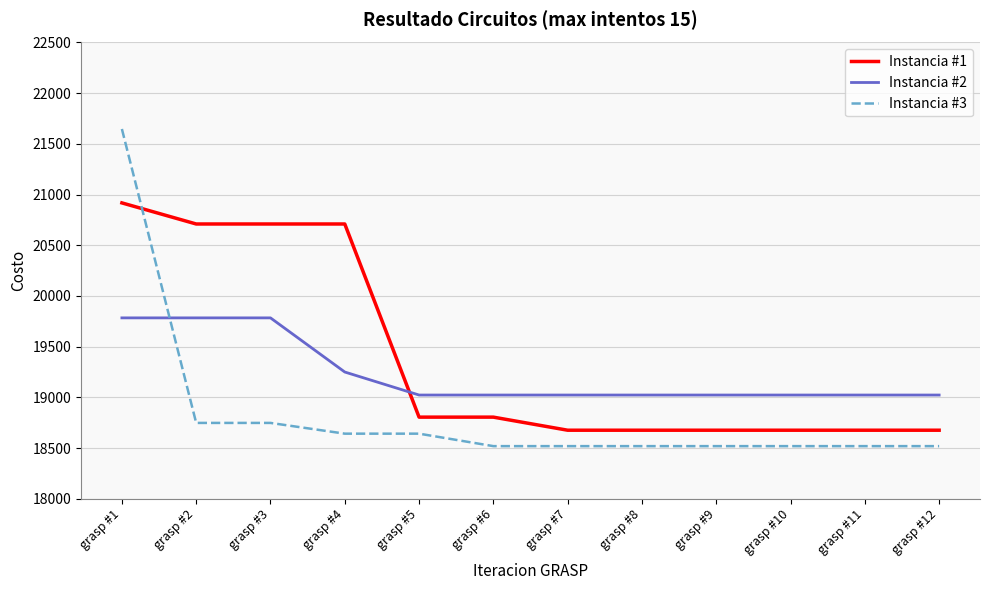

How many intersections are there between Instancia #3 and Instancia #2?

1